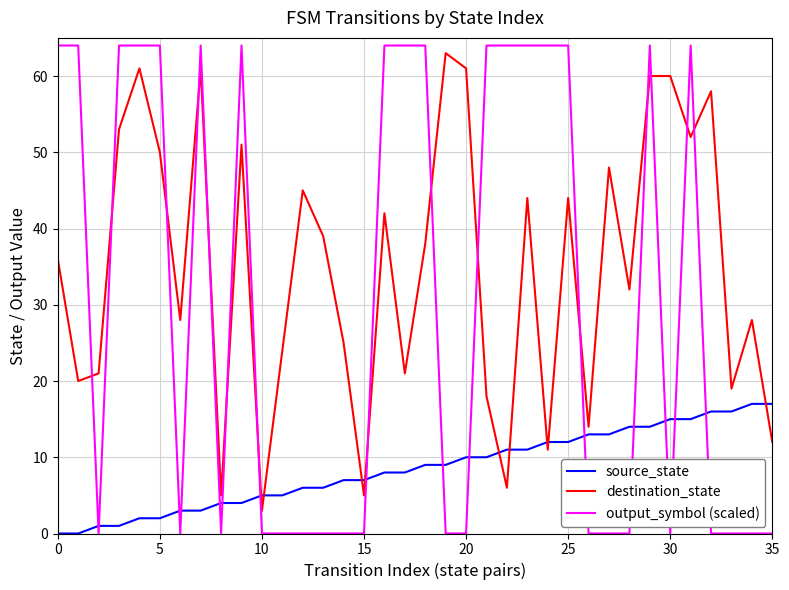

Rank the series by their average value, from highest to lowest.

destination_state, output_symbol (scaled), source_state